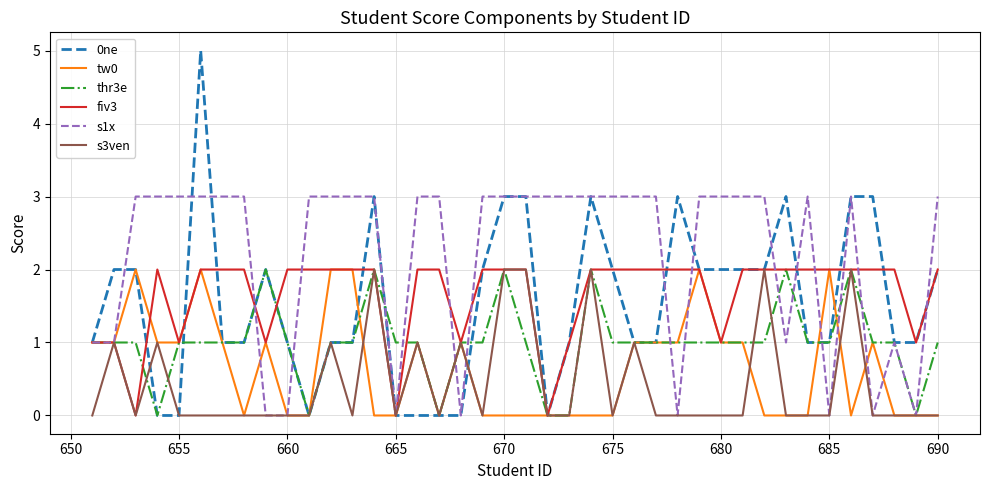

Which series has the largest total across all categories?

s1x